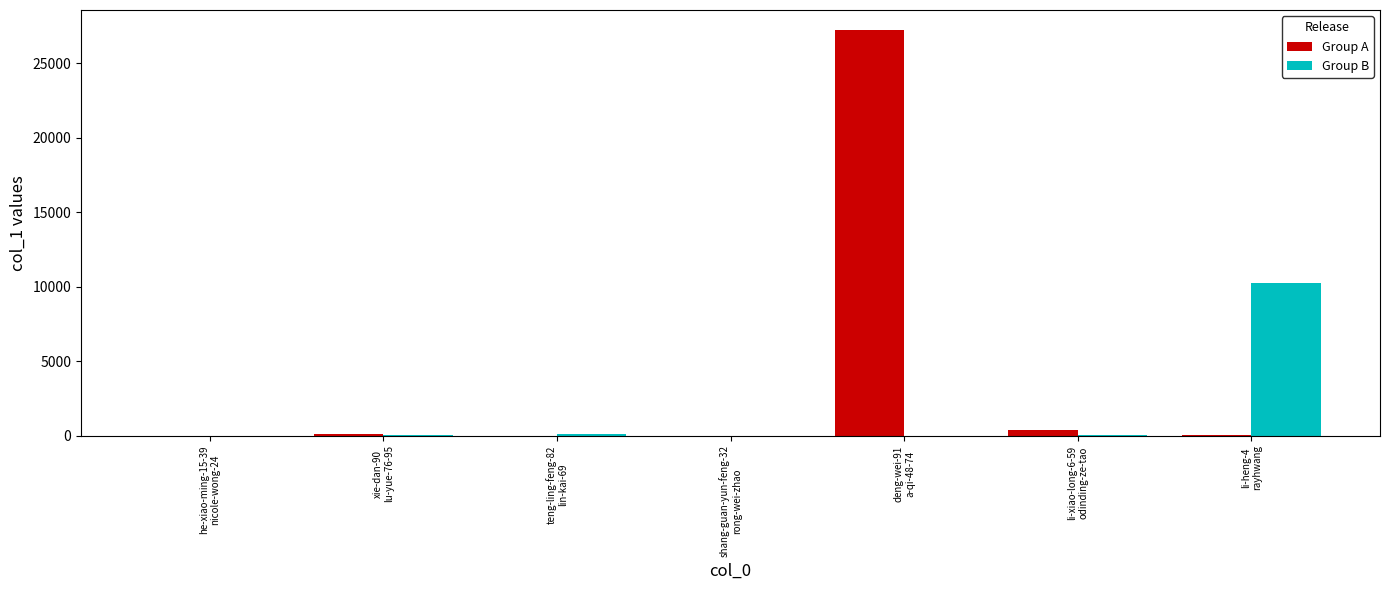

The Group B series shows 124 at teng-ling-feng-82
lin-kai-69. True or false?

True